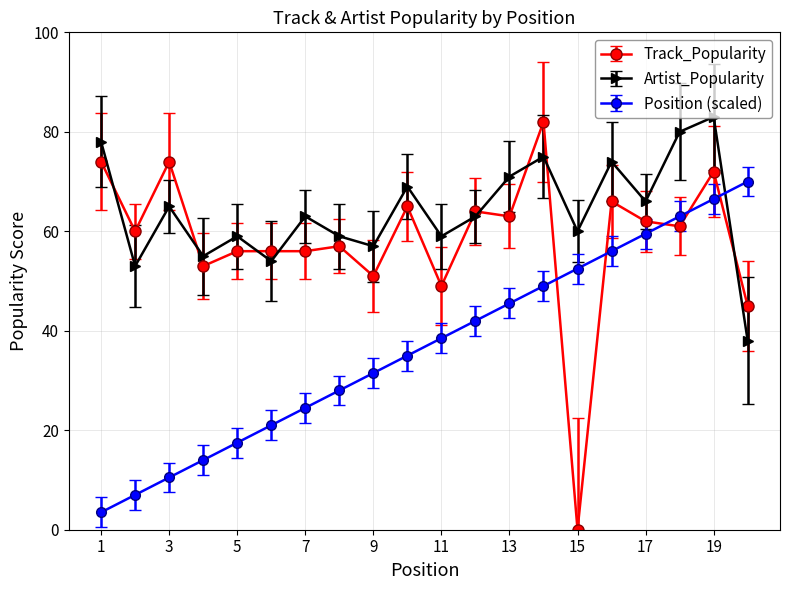

Which series has the largest range (max minus min)?

Track_Popularity